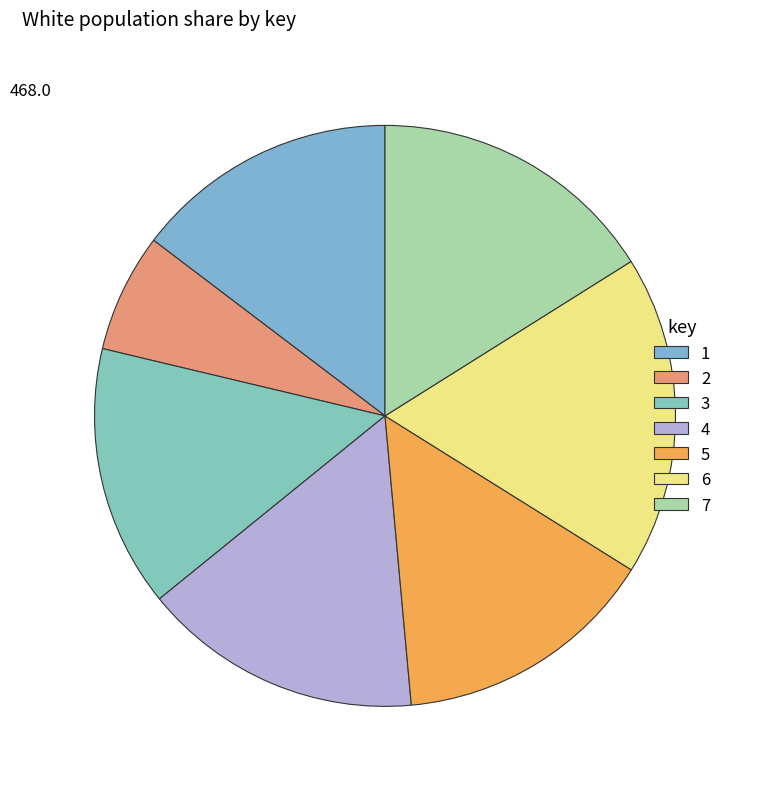

What portion of the pie excludes 7?

83.9%